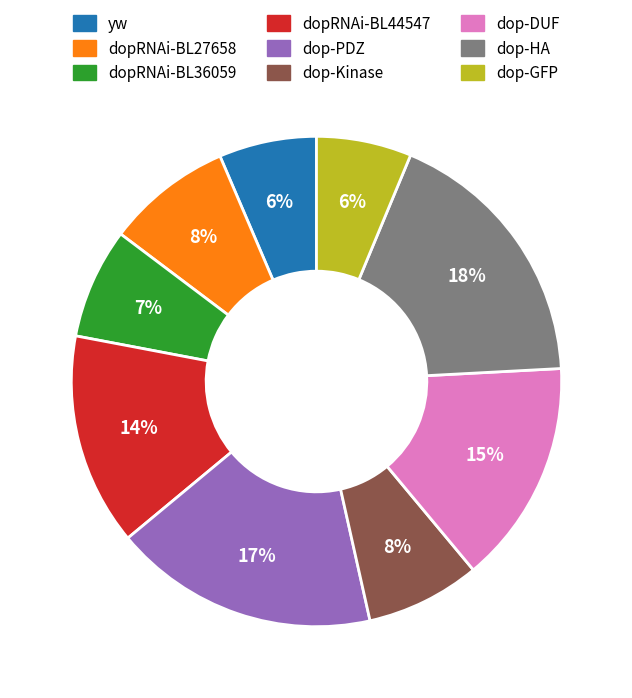

To the nearest percent, what is the combined percentage of dop-PDZ and dop-Kinase?

25%